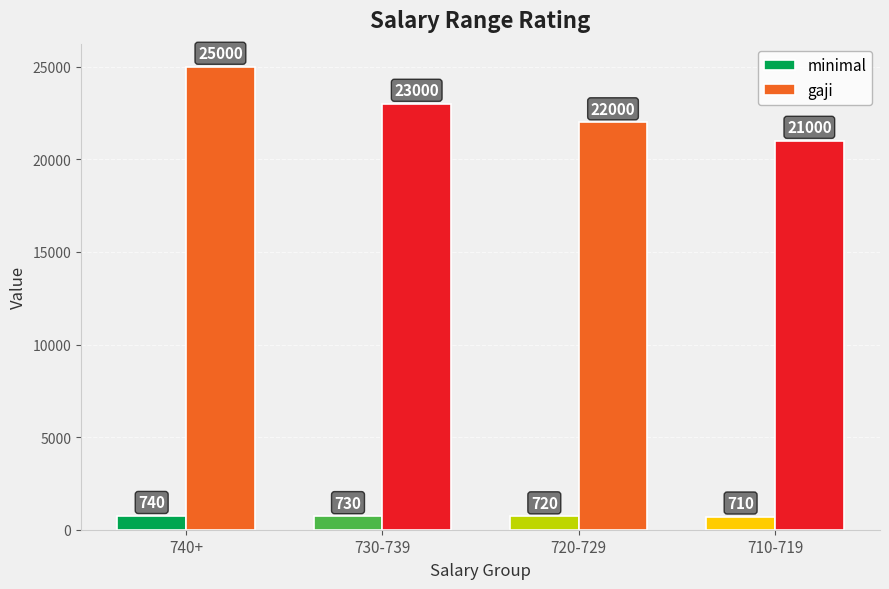

Is it true that gaji equals 21000 at 710-719?

True